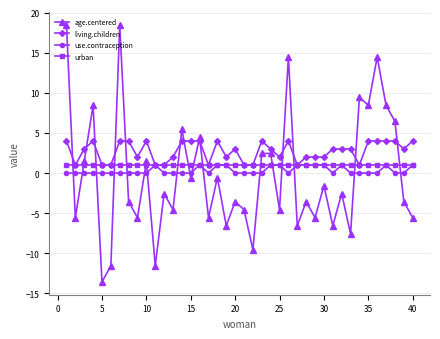

True or false: living.children has more than 1 points higher than both neighbors.

True